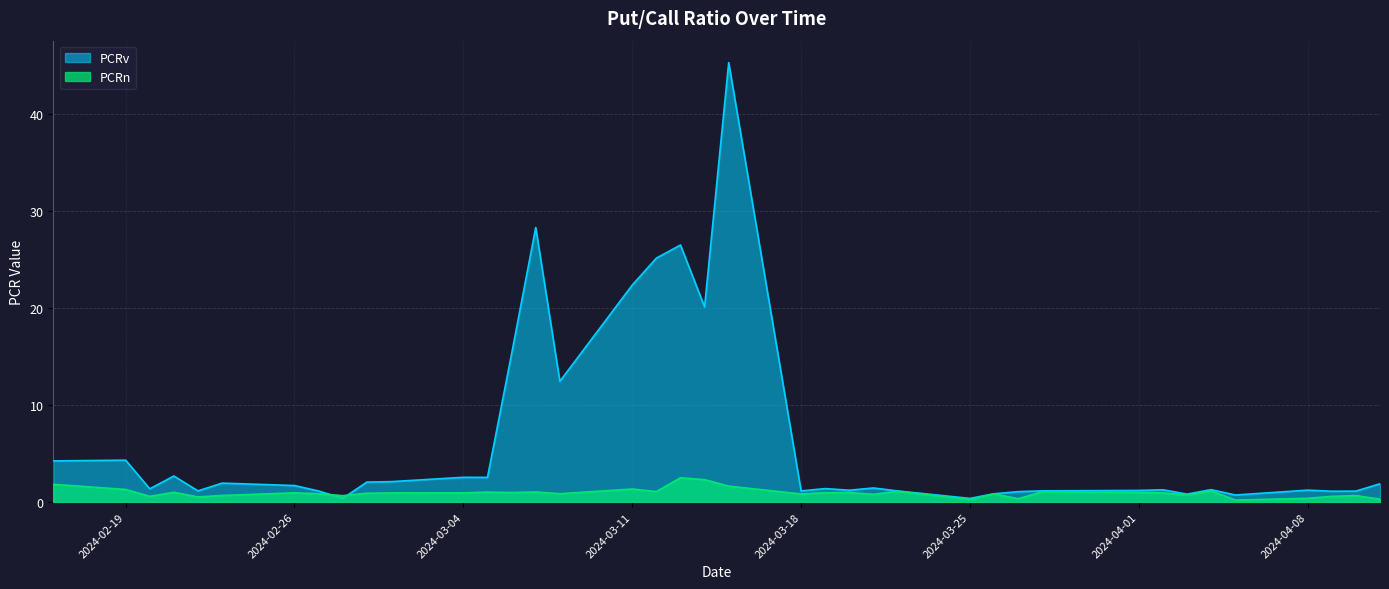

What is the label of the 24th point from the right?

2024-03-08